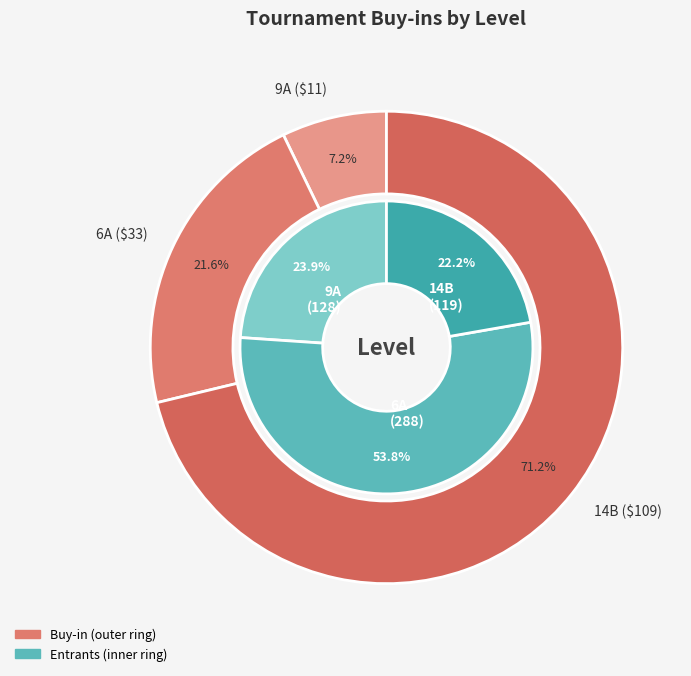

Between 6A and 9A, which is larger?

6A